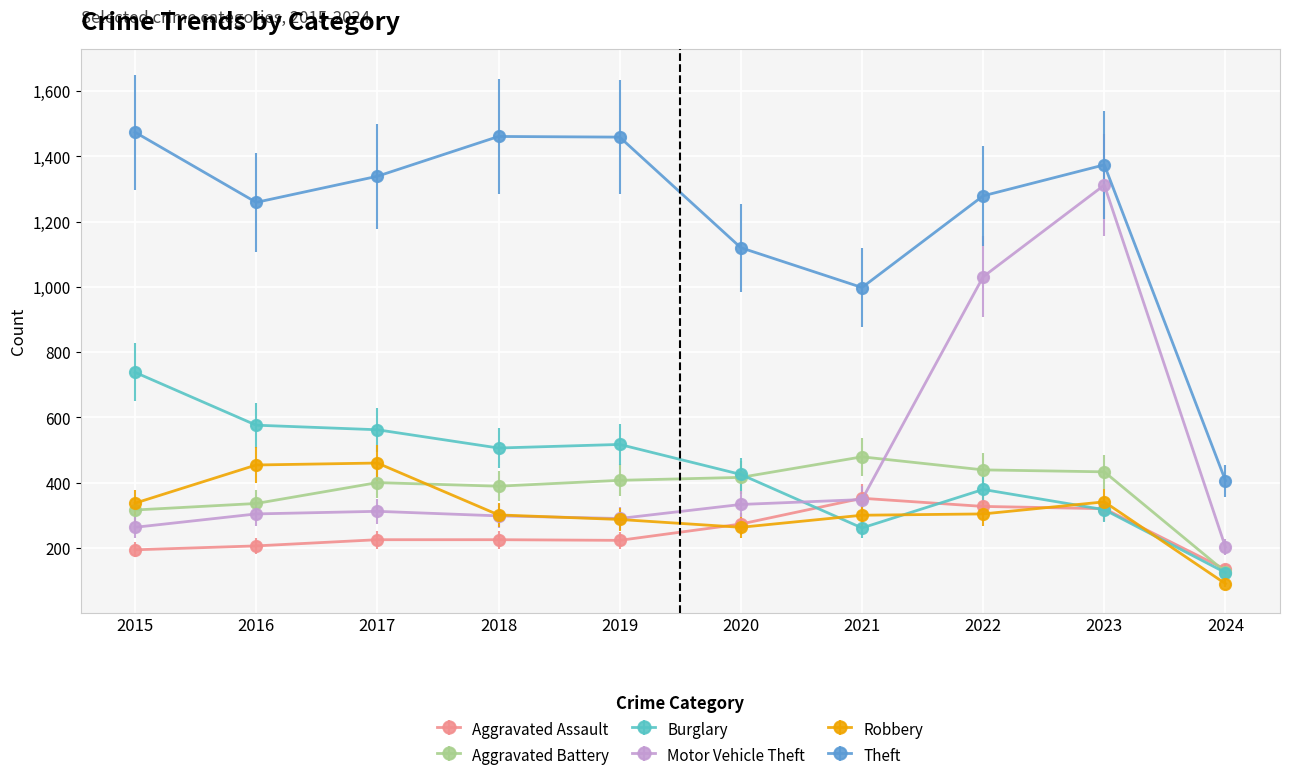

What are all the series names shown in the legend?

Aggravated Assault, Aggravated Battery, Burglary, Motor Vehicle Theft, Robbery, Theft